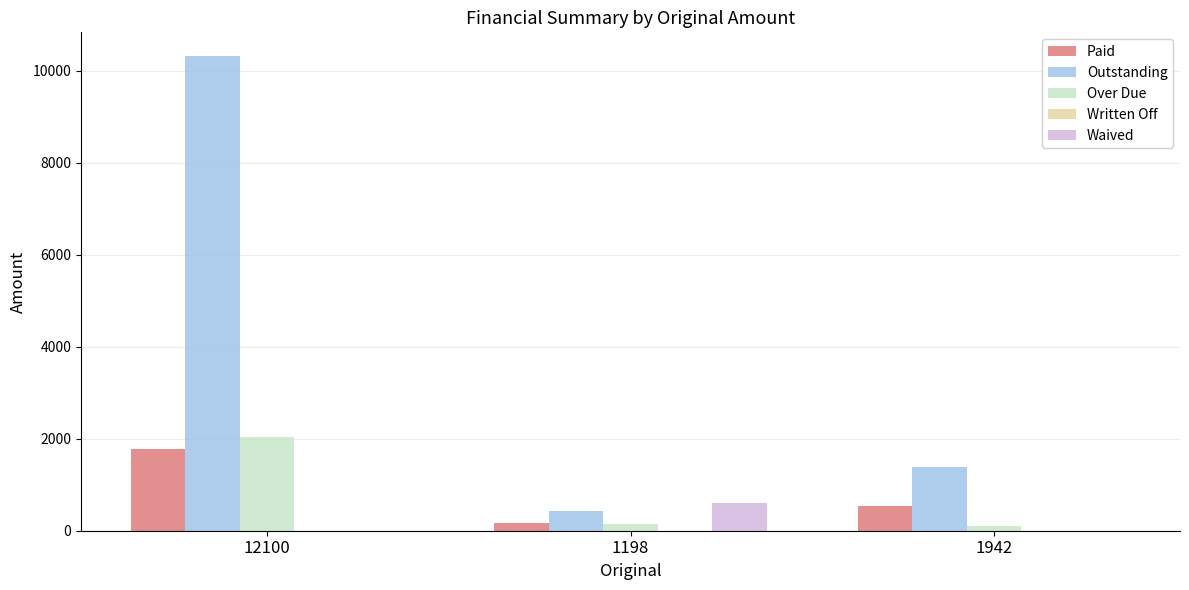

What is the total value across all series at 12100?

14136.9